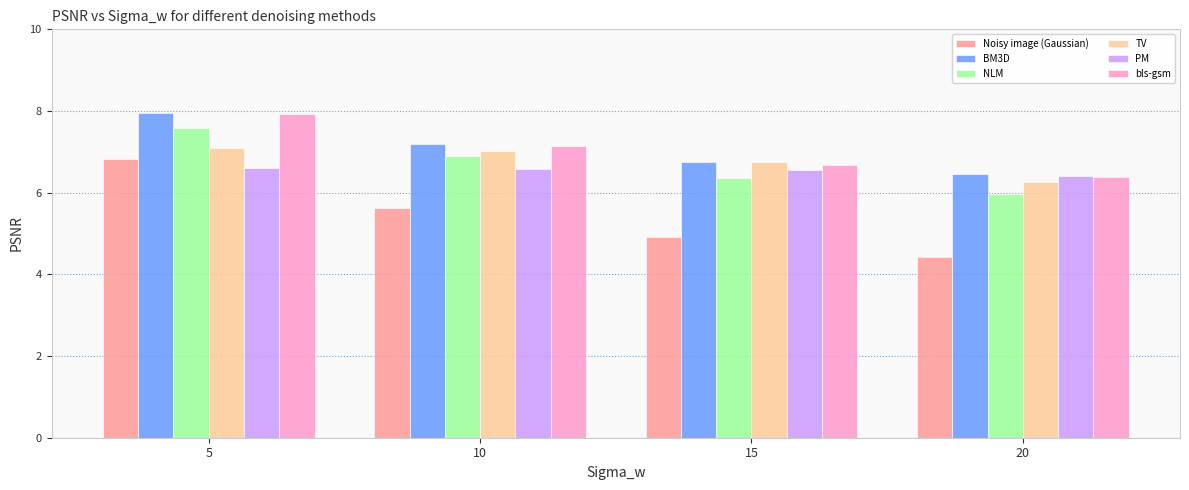

The value of TV at 20 is 8.4. True or false?

False